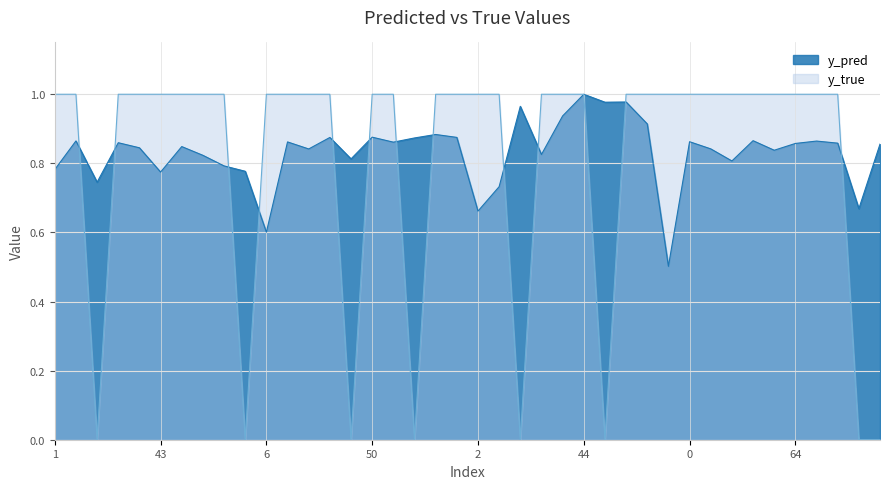

Between 60 and 2, which is larger?

60